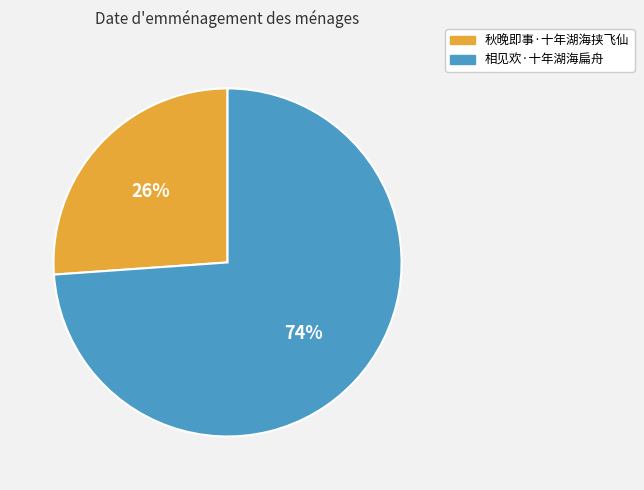

What is the largest slice in the pie chart?

相见欢·十年湖海扁舟